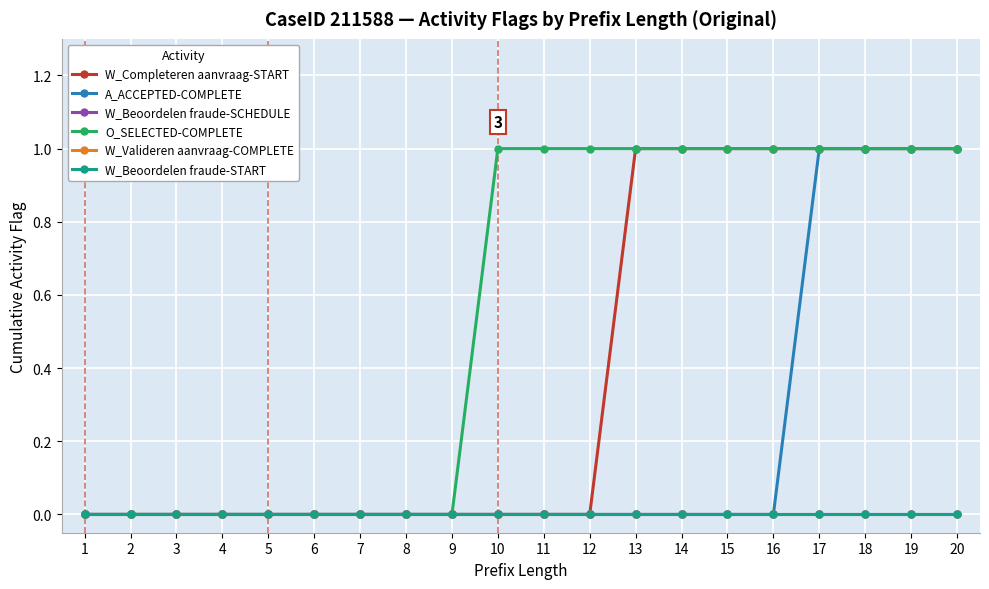

Is the value of W_Valideren aanvraag-COMPLETE at 9 greater than the value of W_Beoordelen fraude-SCHEDULE at 6?

No